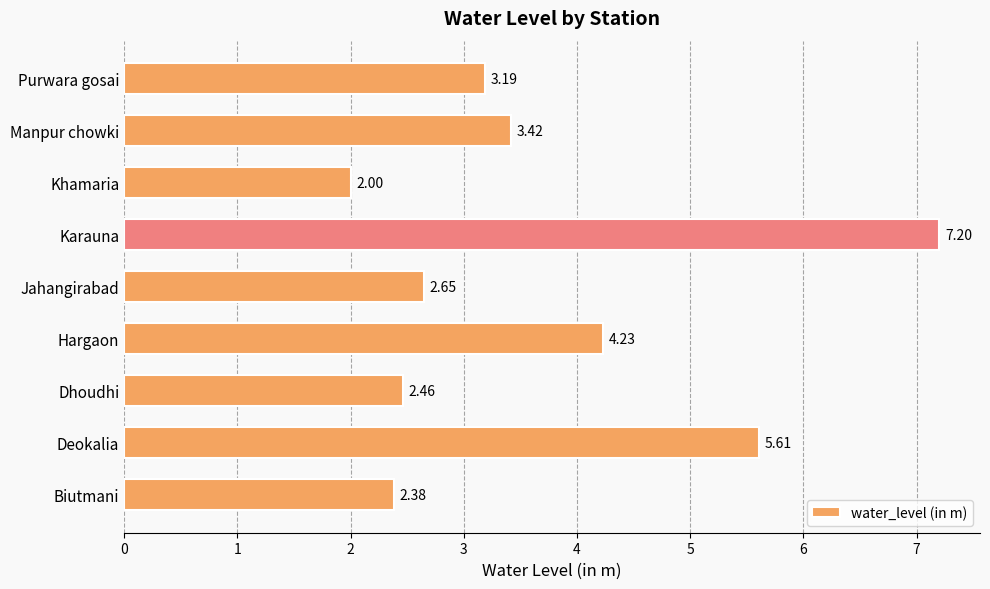

What is the maximum value shown in the chart?

7.2